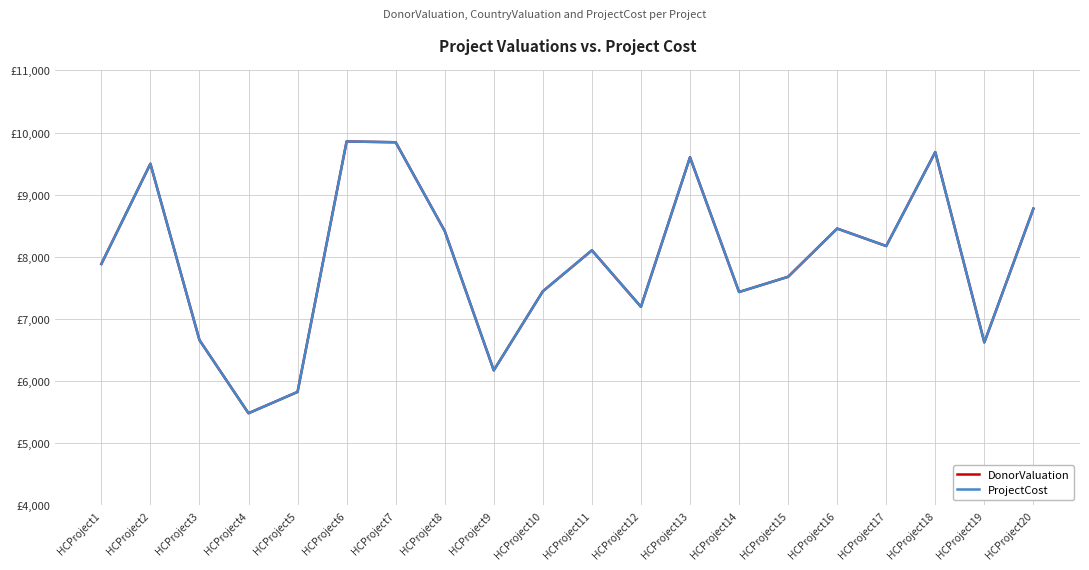

Does the chart display data point markers on the line(s)?

No